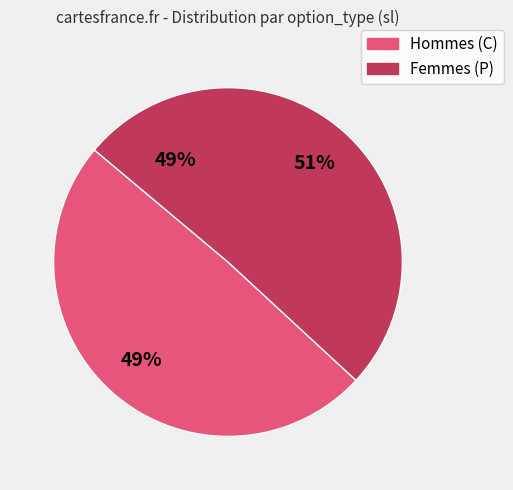

To the nearest percent, what percentage of the pie is 33?

2%